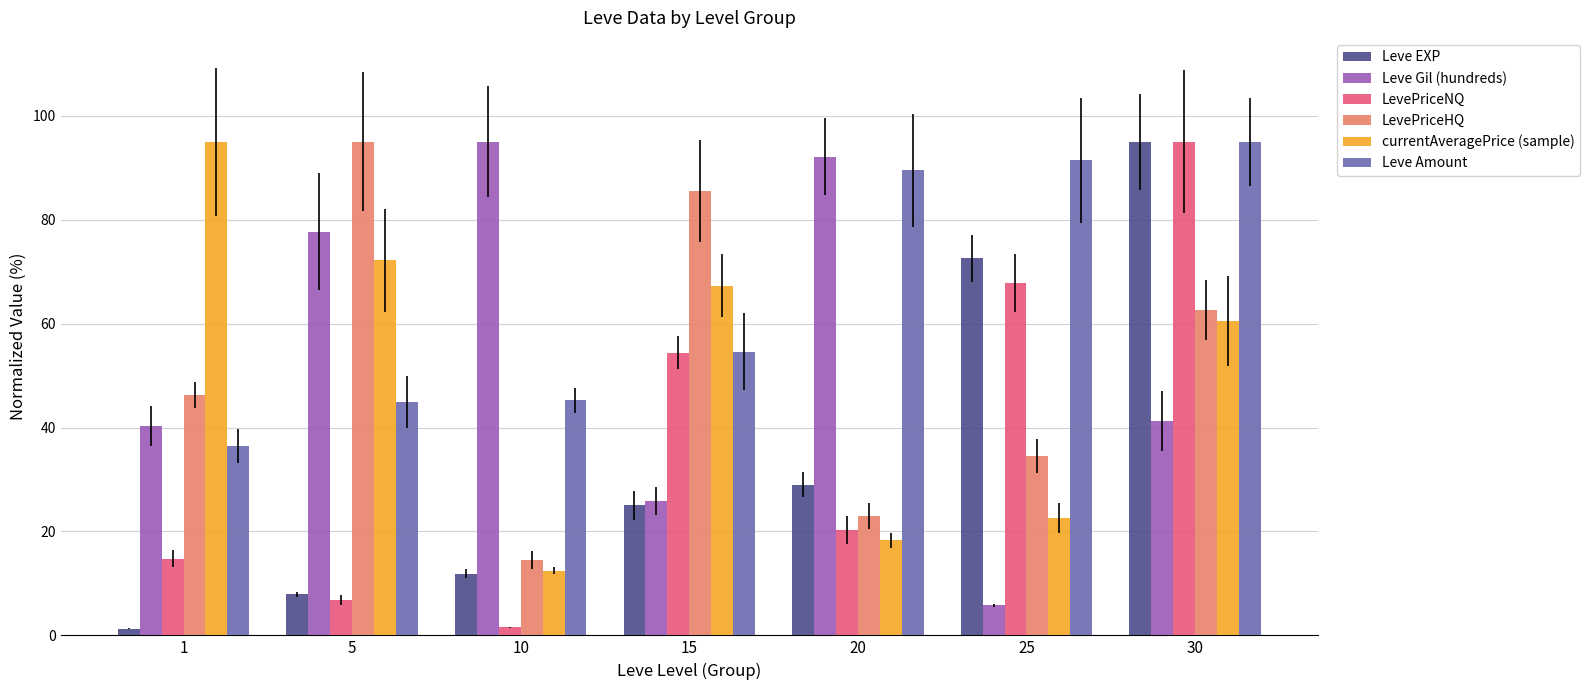

What is the average value of the LevePriceNQ series?

37.2